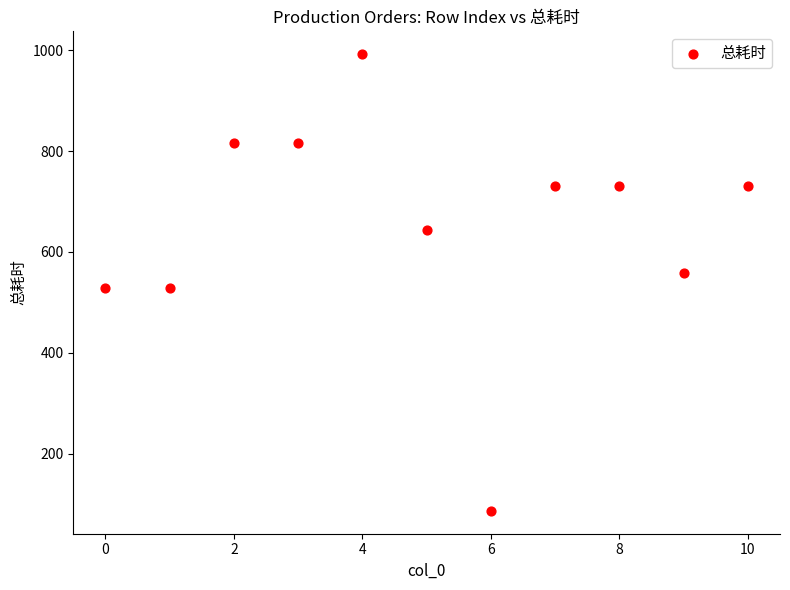

What is the average Y value?

651